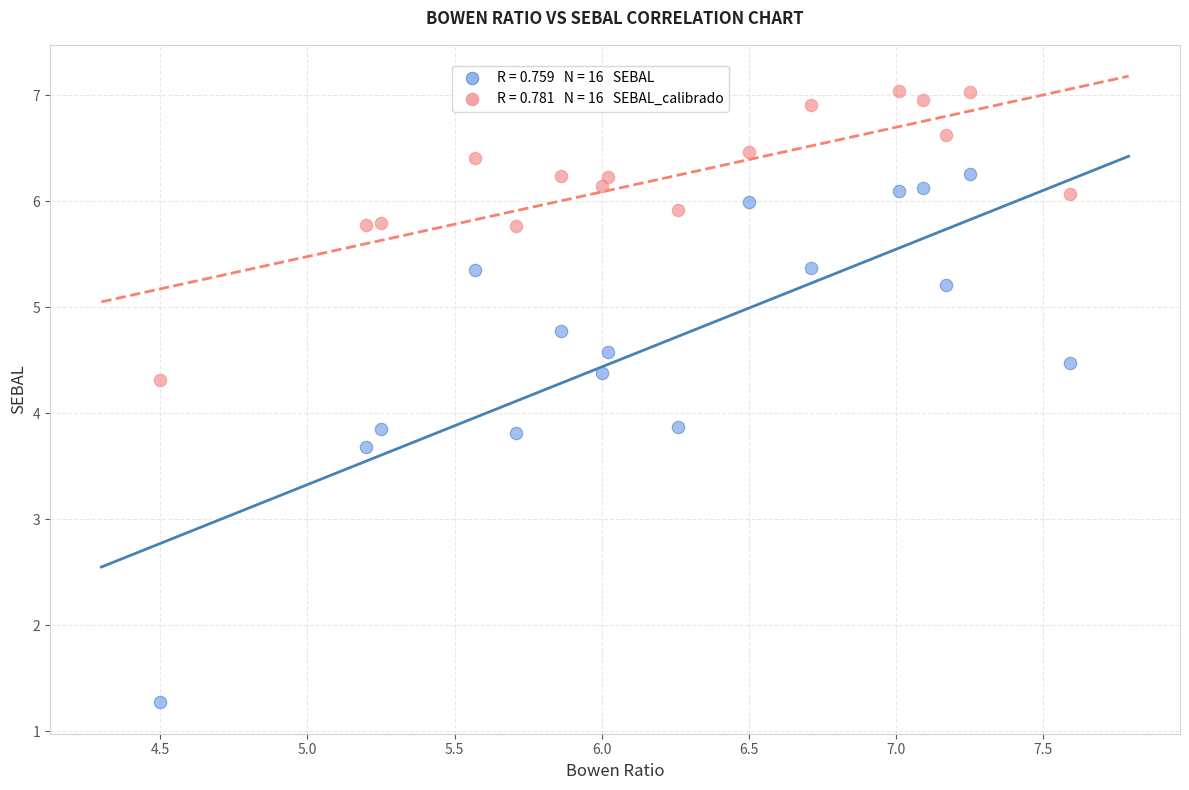

Across all data points, what is the range of Y values (max minus min)?

5.8